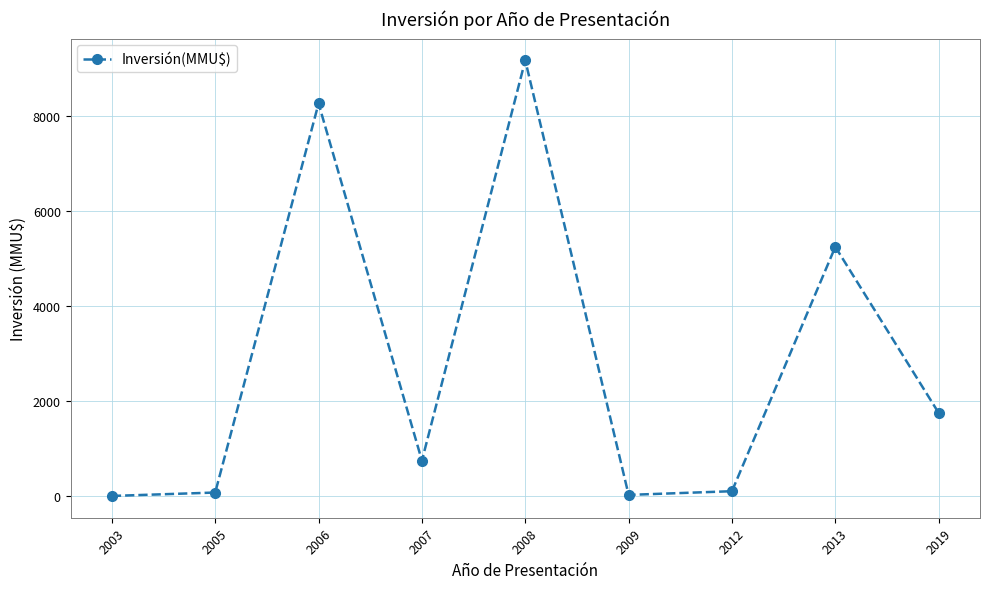

What is the maximum value shown in the chart?

9181